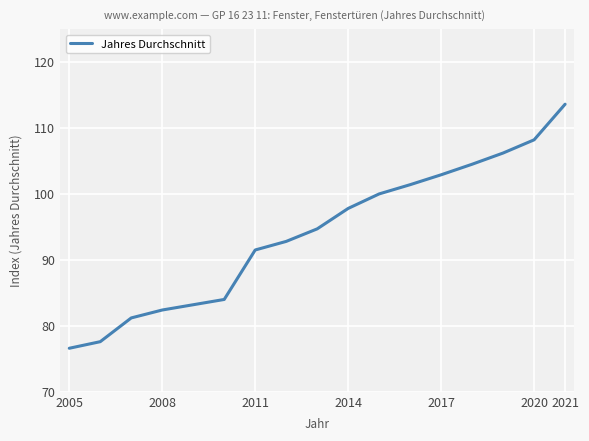

What is the minimum value shown in the chart?

76.6